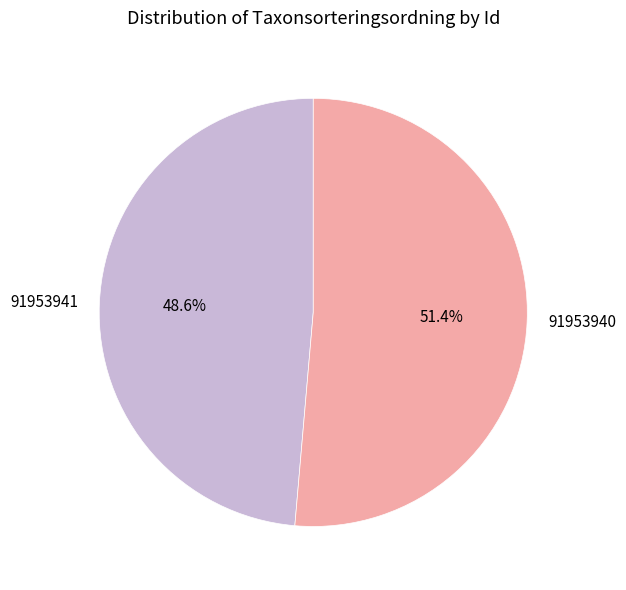

Which category has the biggest portion of the pie?

91953940